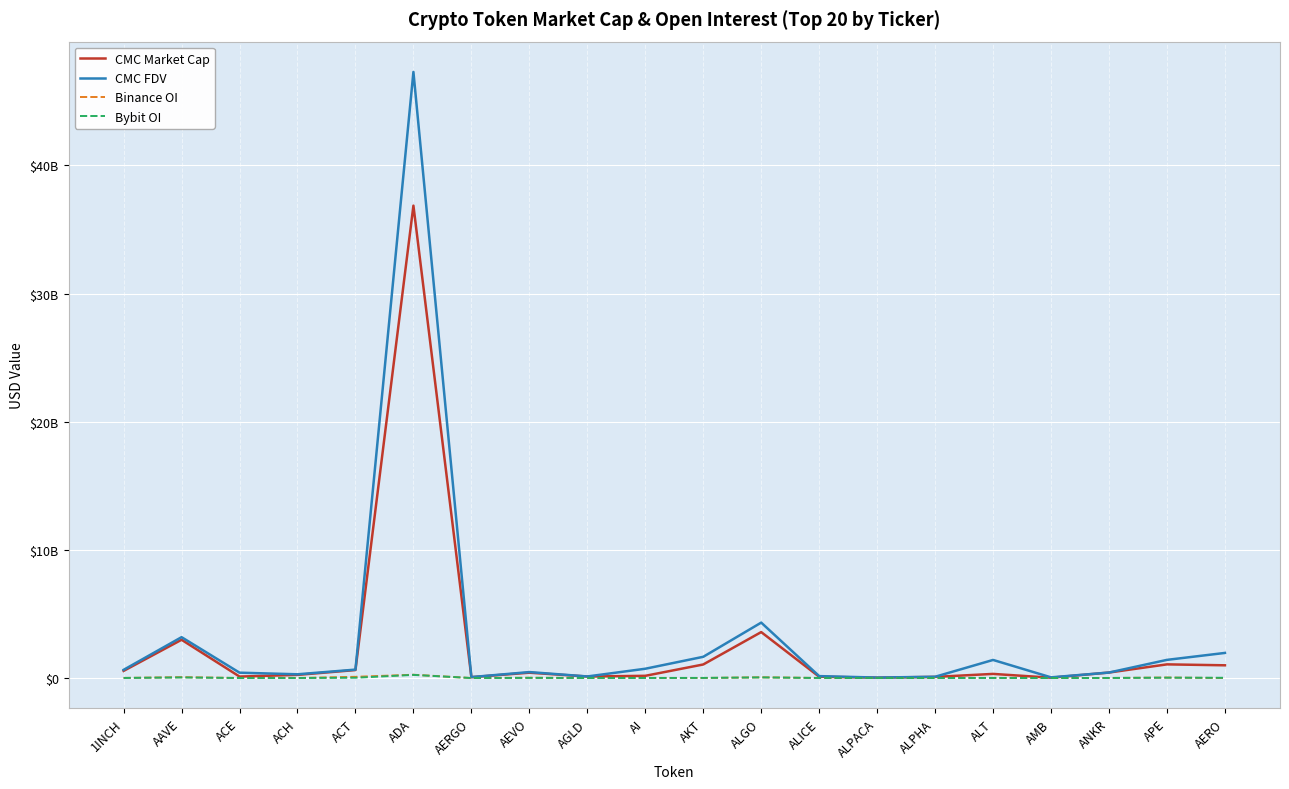

What are all the series names shown in the legend?

CMC Market Cap, CMC FDV, Binance OI, Bybit OI